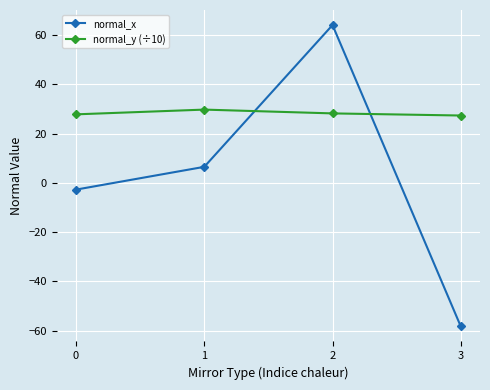

What are all the series names shown in the legend?

normal_x, normal_y (÷10)